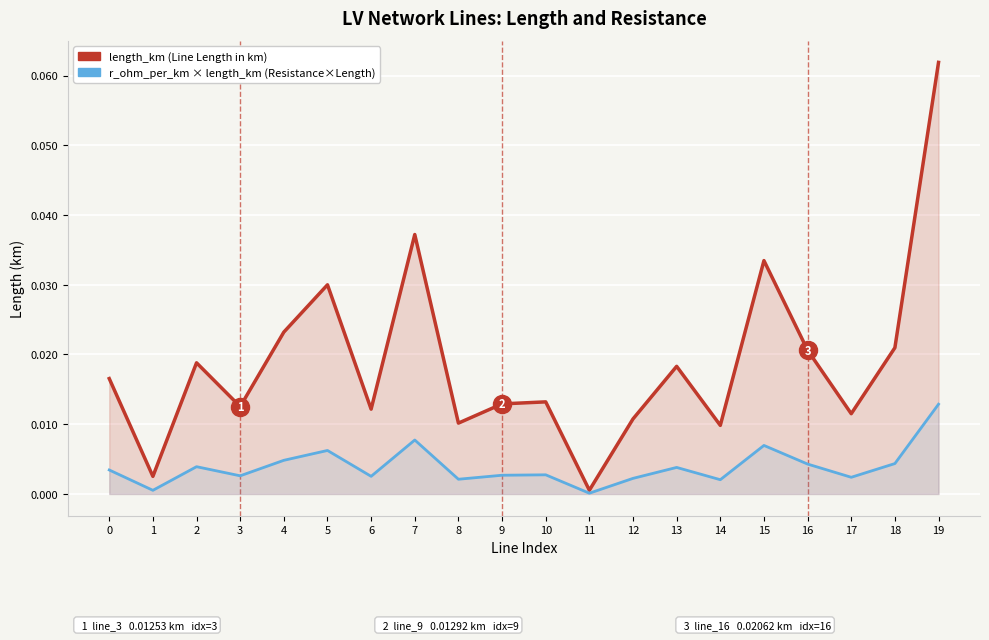

Reading right to left, extract all data points from this chart.

length_km (Line Length in km): 19=0.1	18=0.0	17=0.0	16=0.0	15=0.0	14=0.0	13=0.0	12=0.0	11=0.0	10=0.0	9=0.0	8=0.0	7=0.0	6=0.0	5=0.0	4=0.0	3=0.0	2=0.0	1=0.0	0=0.0
r_ohm_per_km × length_km (Resistance×Length): 19=0.0	18=0.0	17=0.0	16=0.0	15=0.0	14=0.0	13=0.0	12=0.0	11=0.0	10=0.0	9=0.0	8=0.0	7=0.0	6=0.0	5=0.0	4=0.0	3=0.0	2=0.0	1=0.0	0=0.0